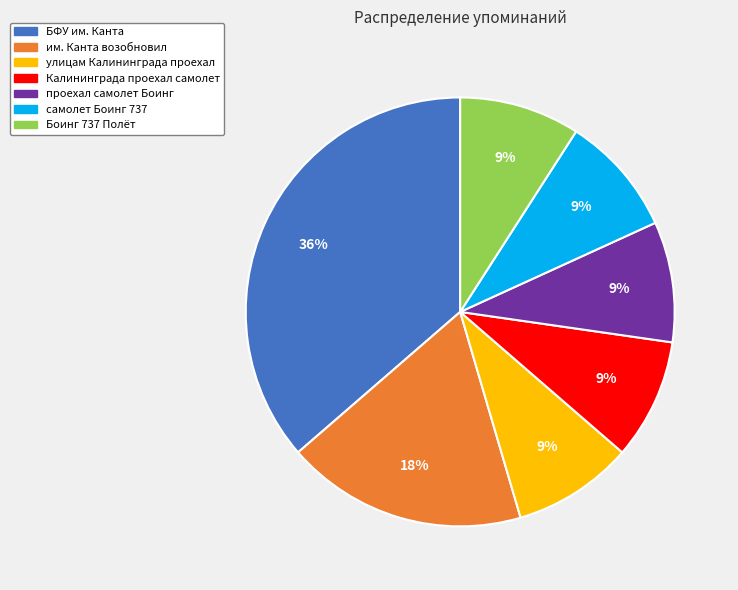

The улицам Калининграда проехал slice represents 1% of the pie. True or false?

False